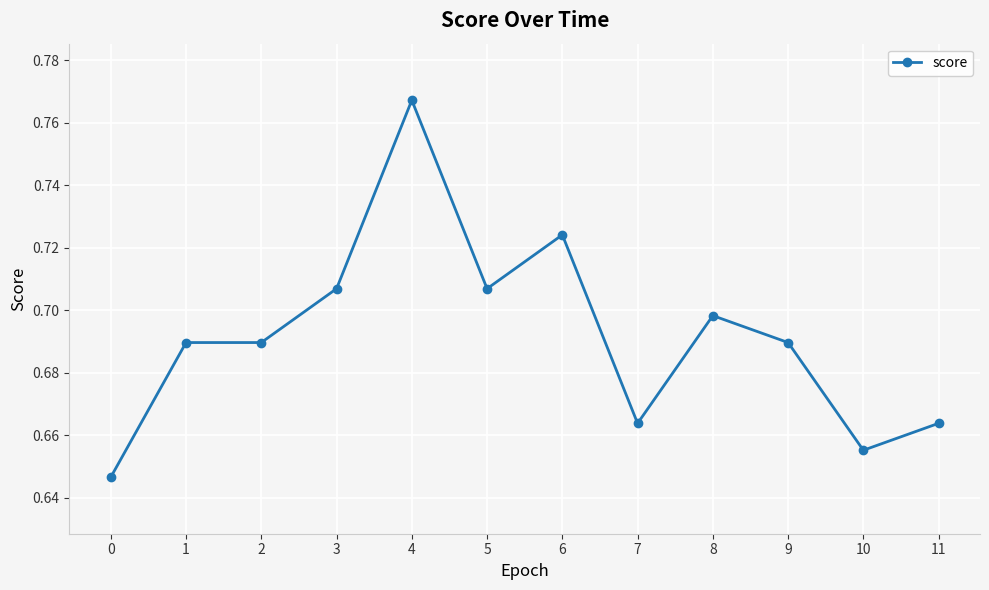

True or false: the data has more than 0 interior local peaks.

True